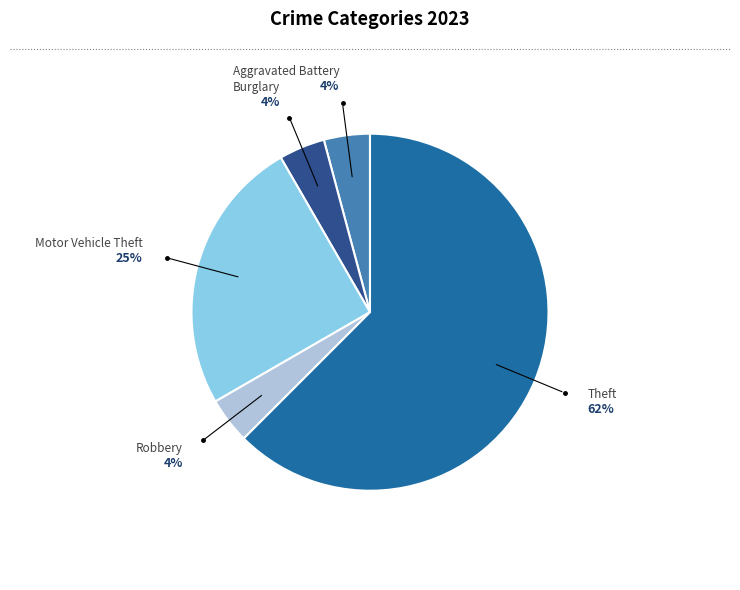

To the nearest percent, what is the average slice percentage?

20%